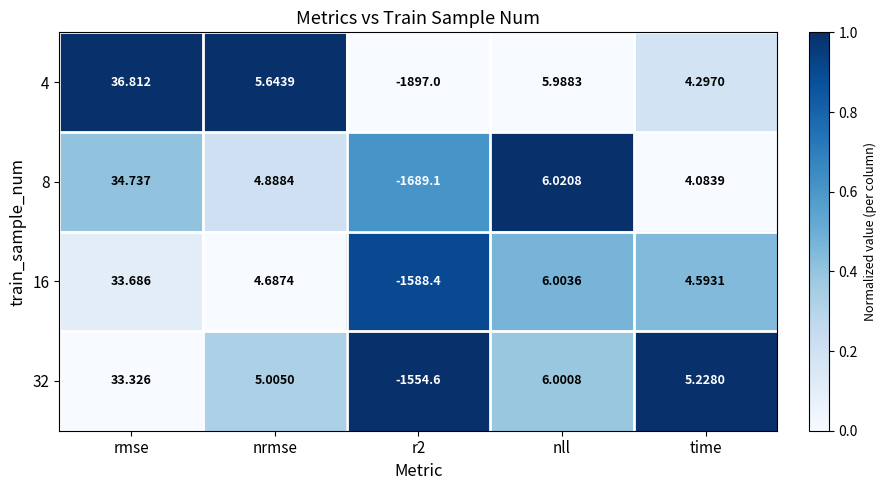

Is the value of 32 at nrmse greater than the value of 4 at nll?

No